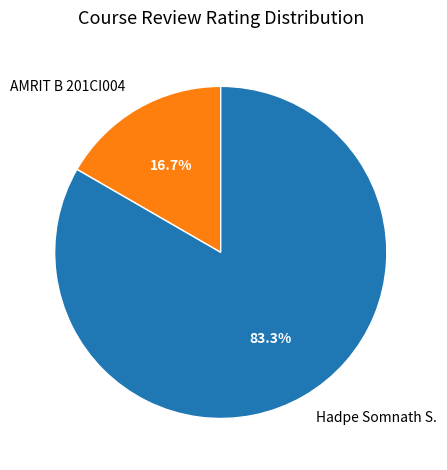

Which has a higher value, Hadpe Somnath S. or AMRIT B 201CI004?

Hadpe Somnath S.